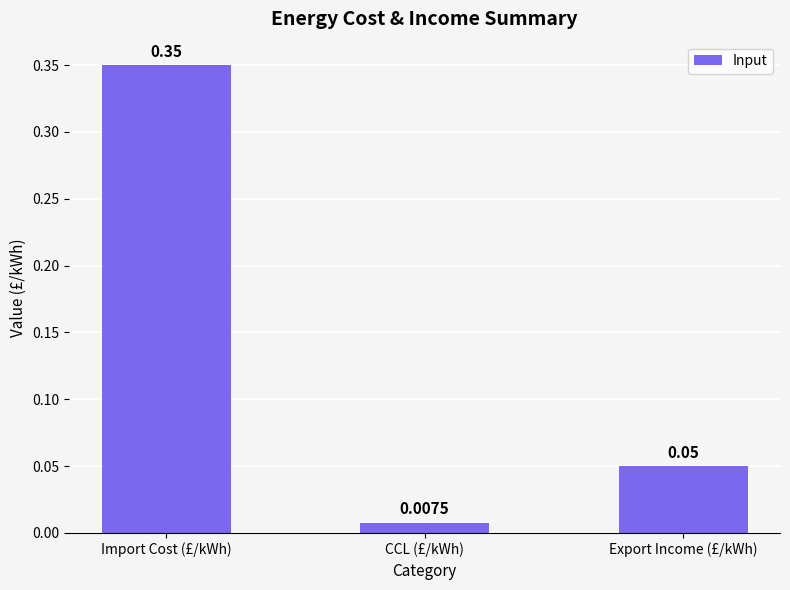

List the labels in order of value, smallest first.

CCL (£/kWh), Export Income (£/kWh), Import Cost (£/kWh)